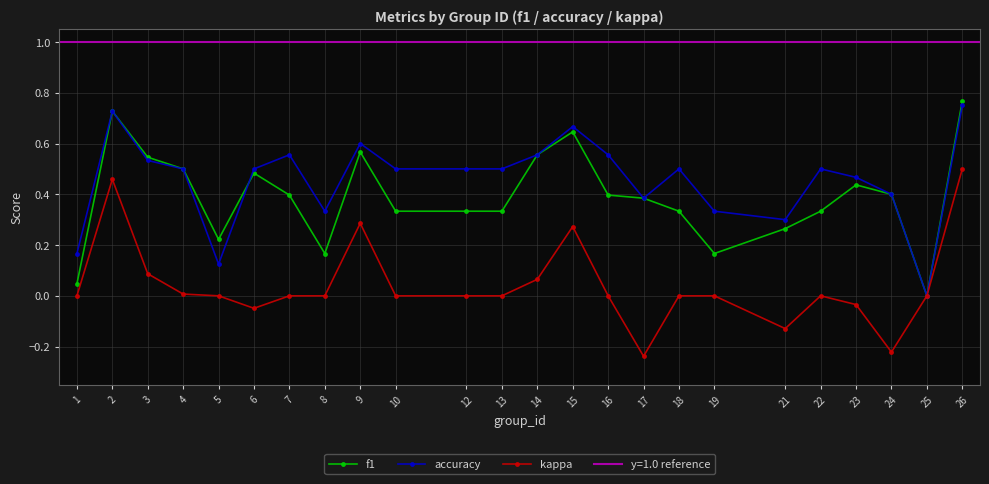

Between 15 and 12, which is larger?

15